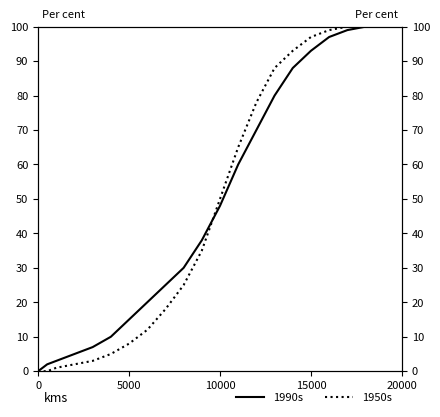

How many data points in 1990s are above 38?

9